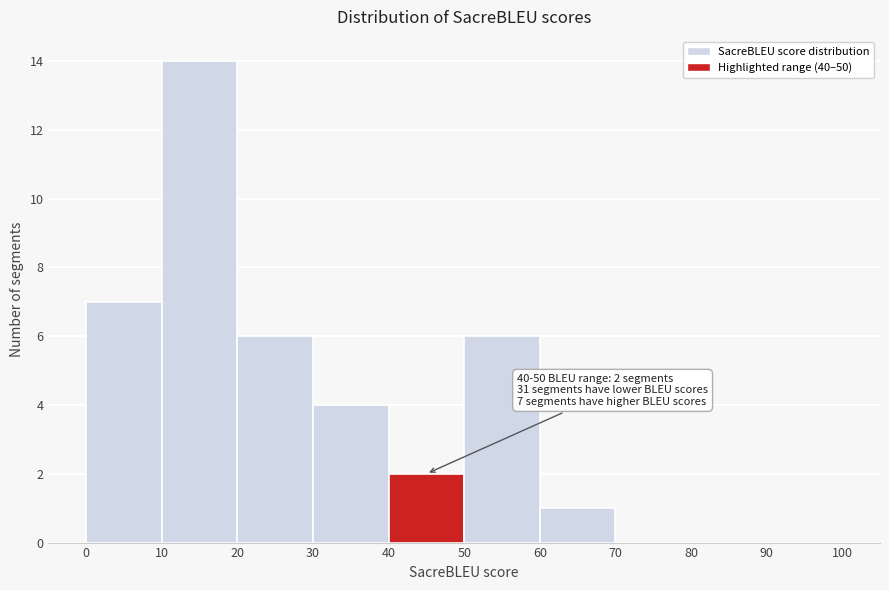

Which range on the x-axis has the tallest bar?

10 to 20